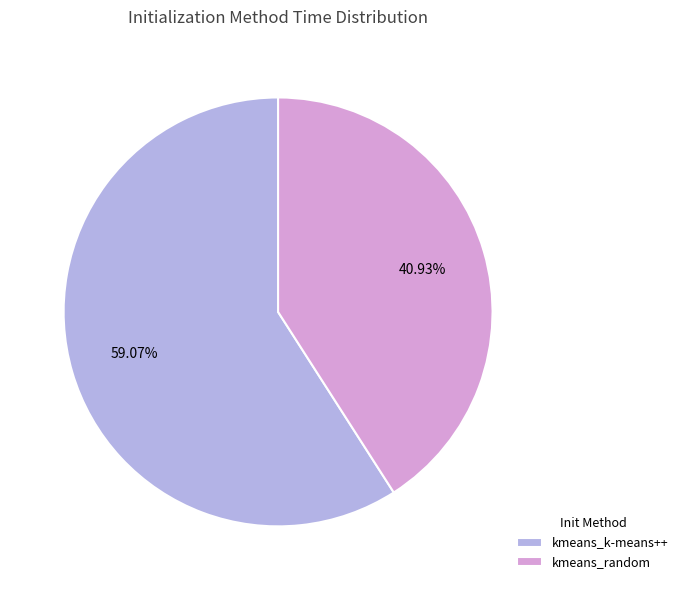

What is the ratio of the value at kmeans_k-means++ to the value at kmeans_random?

1.4